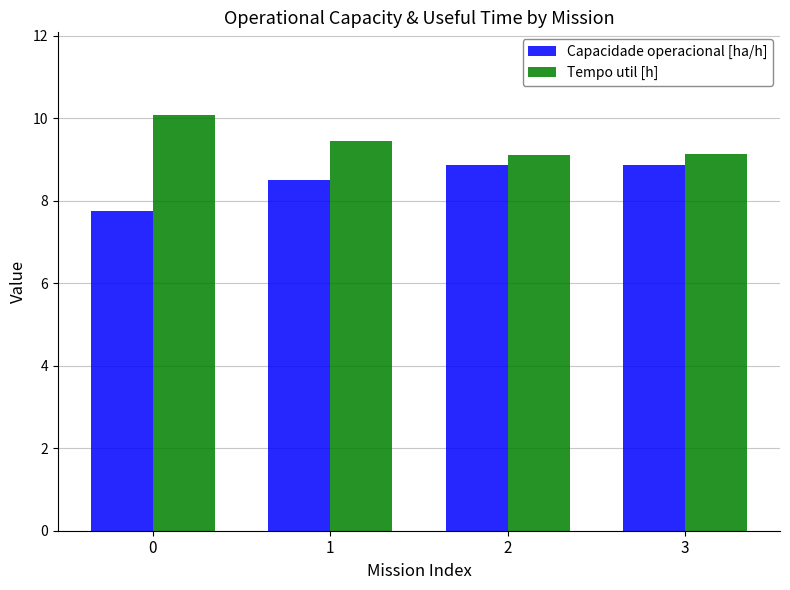

The value of Tempo util [h] at 3 is 9.1. True or false?

True